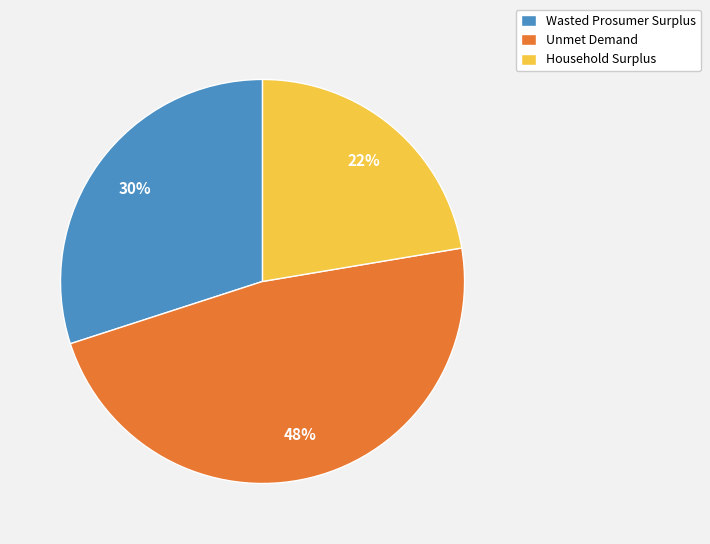

Which has a higher value, Wasted Prosumer Surplus or Unmet Demand?

Unmet Demand